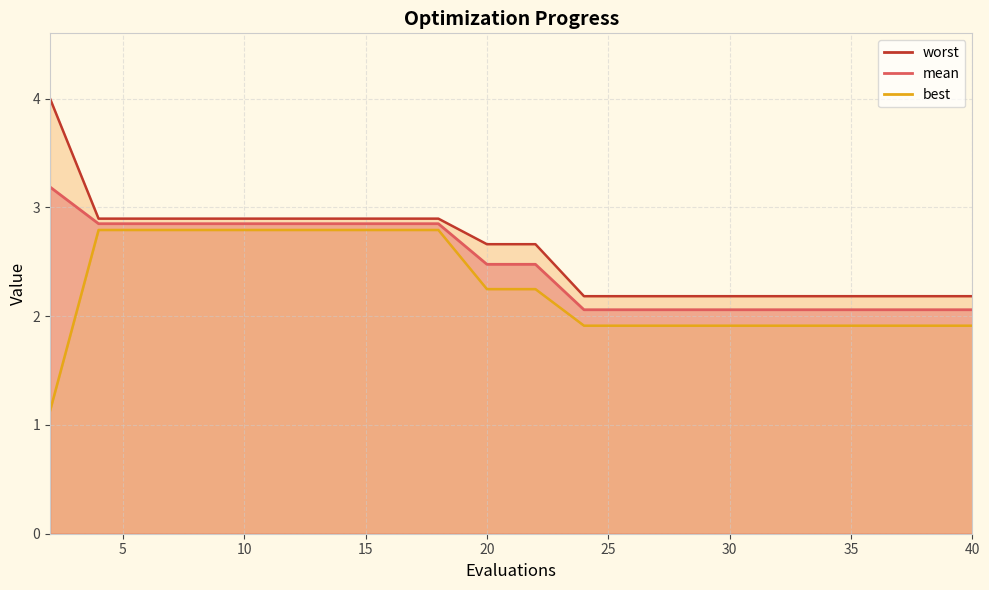

Which category has the highest value in the worst series?

2